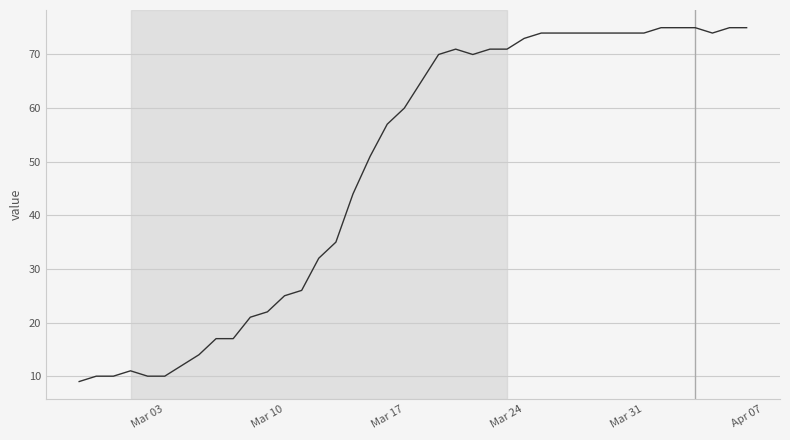

What is the difference between the maximum and minimum values?

66